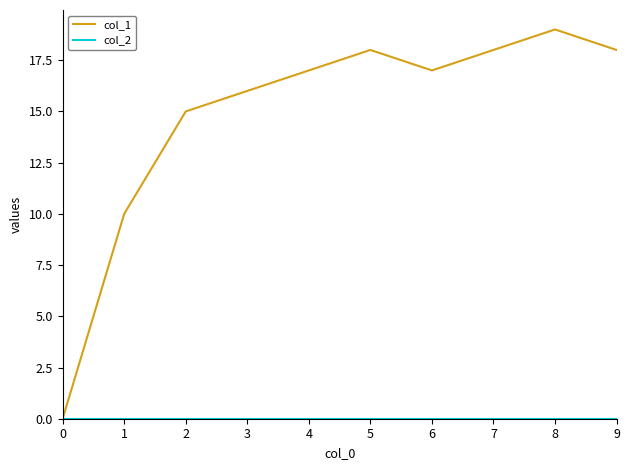

True or false: col_1 has a value of 9 at 7.

False